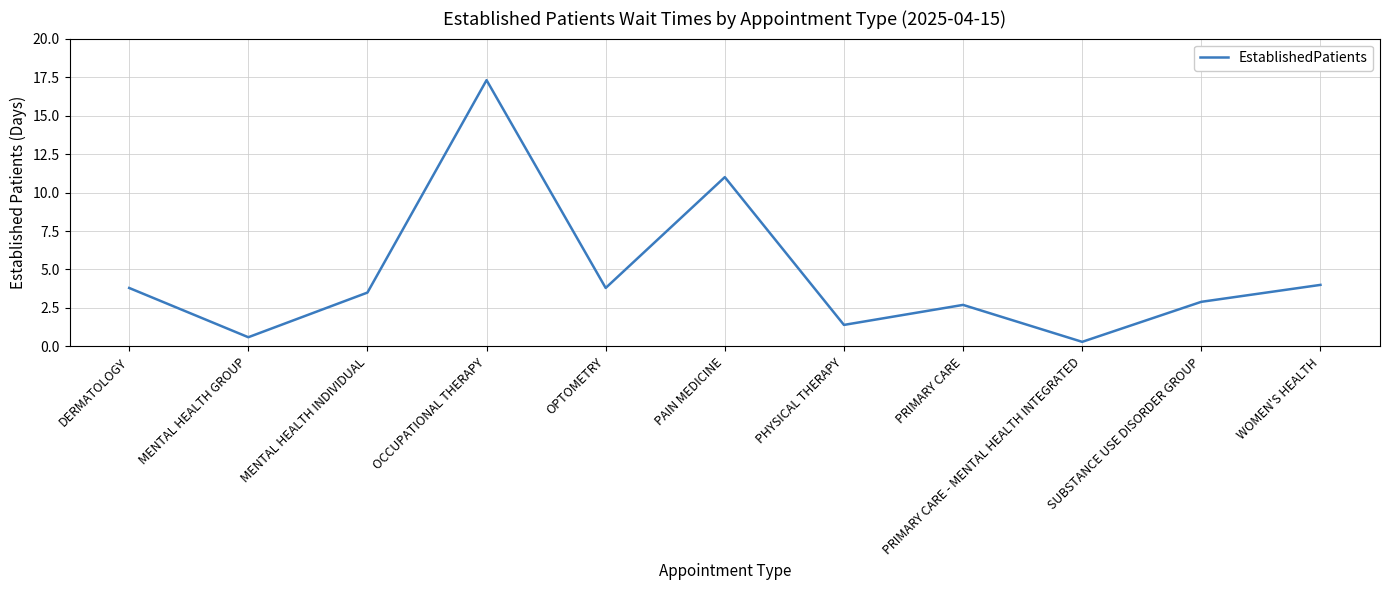

Where does the data first go above 3?

DERMATOLOGY